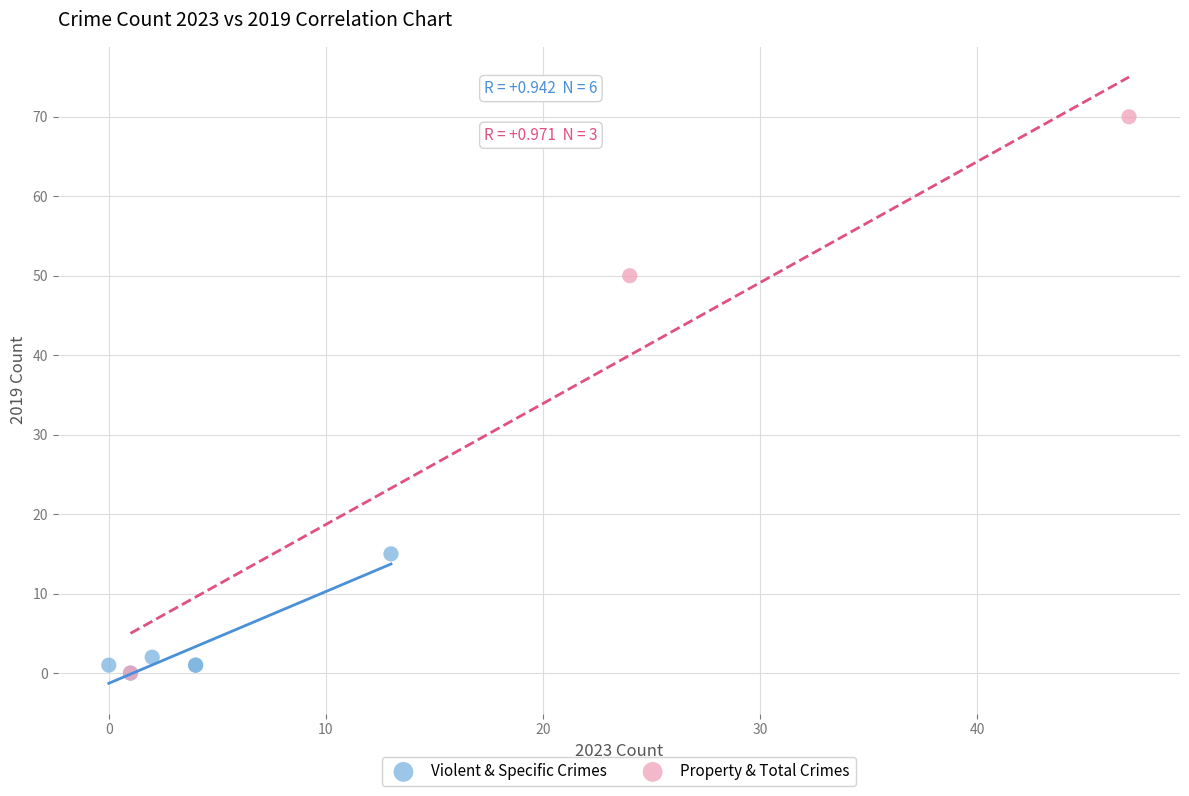

Which series has the widest spread of Y values?

Property & Total Crimes